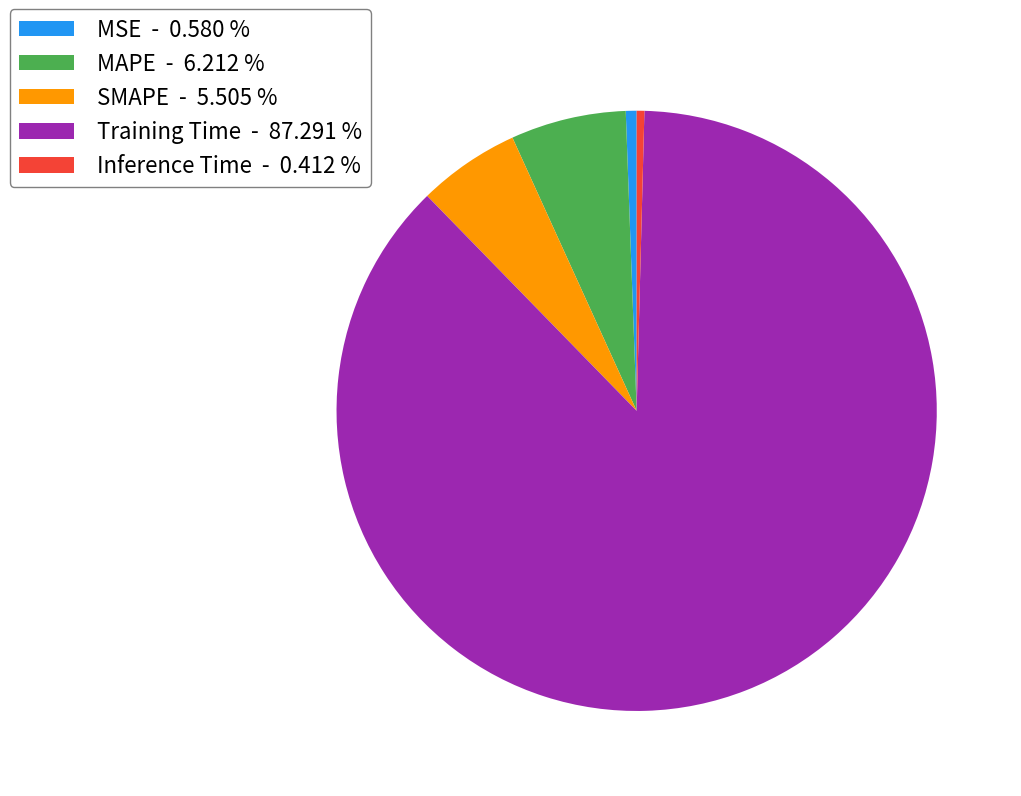

Combined, do MAPE - 6.212 % and Inference Time - 0.412 % account for over 50%?

No